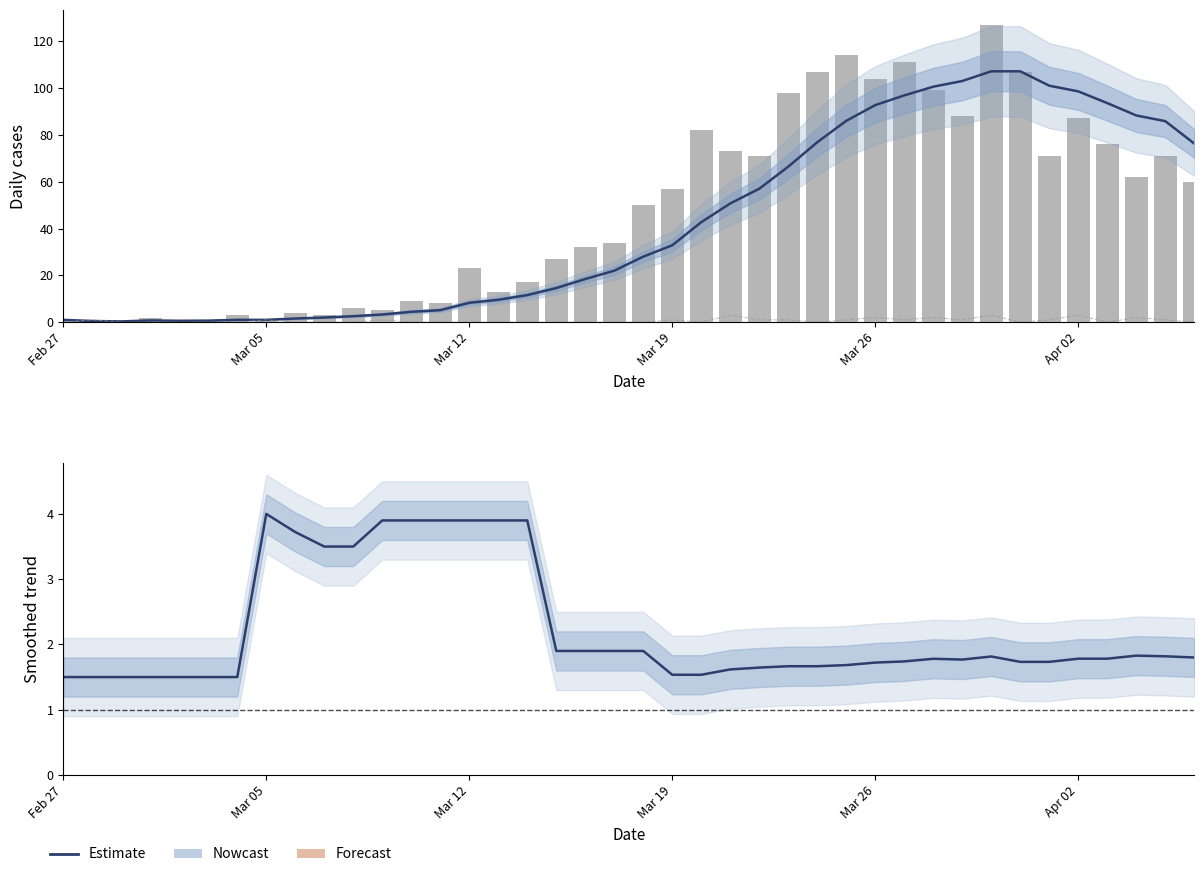

Count the number of data series in this chart.

3